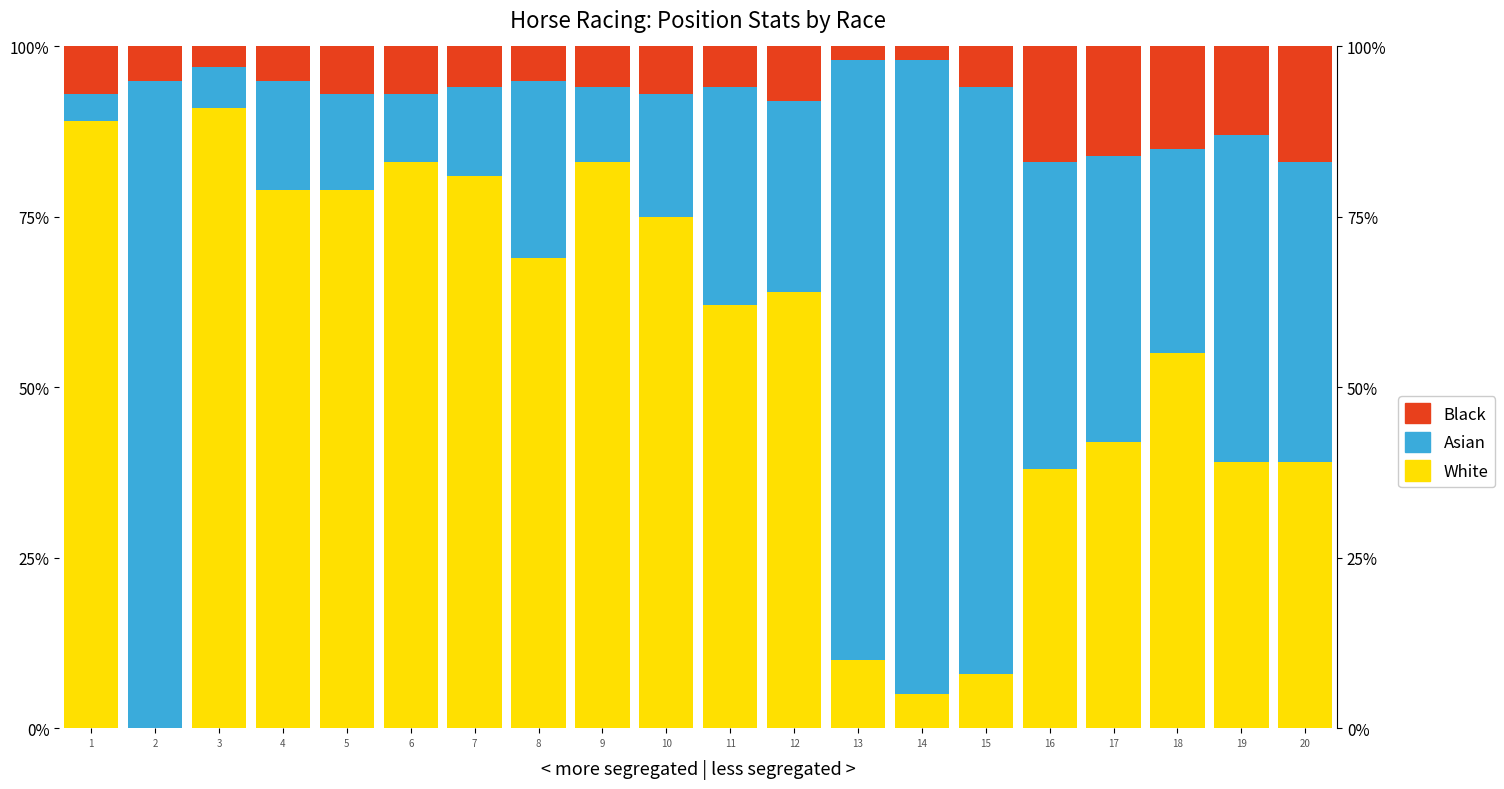

What is the minimum value for Asian?

4